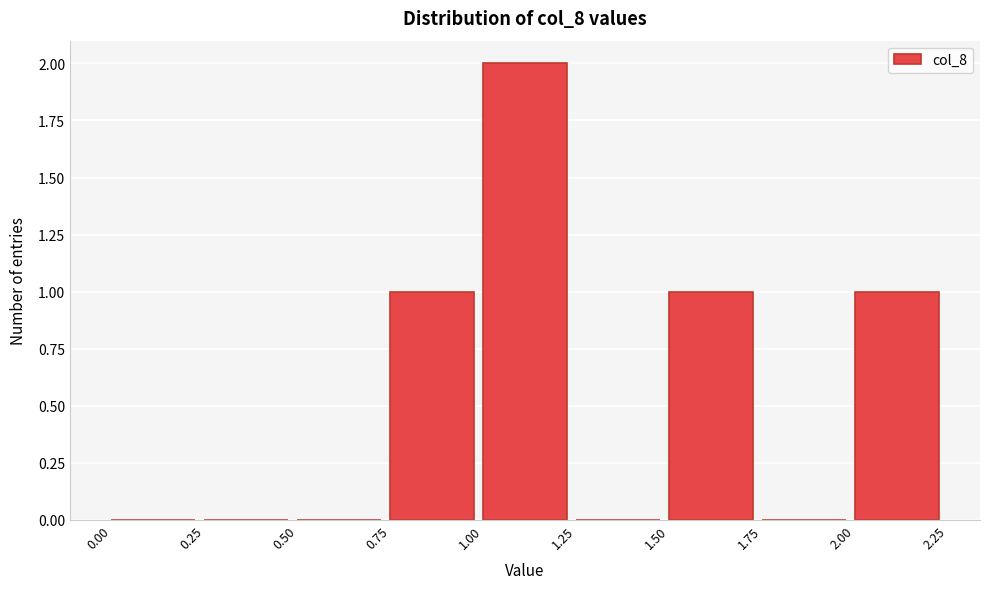

Over which range of the x-axis is the bar tallest?

1.00 to 1.25